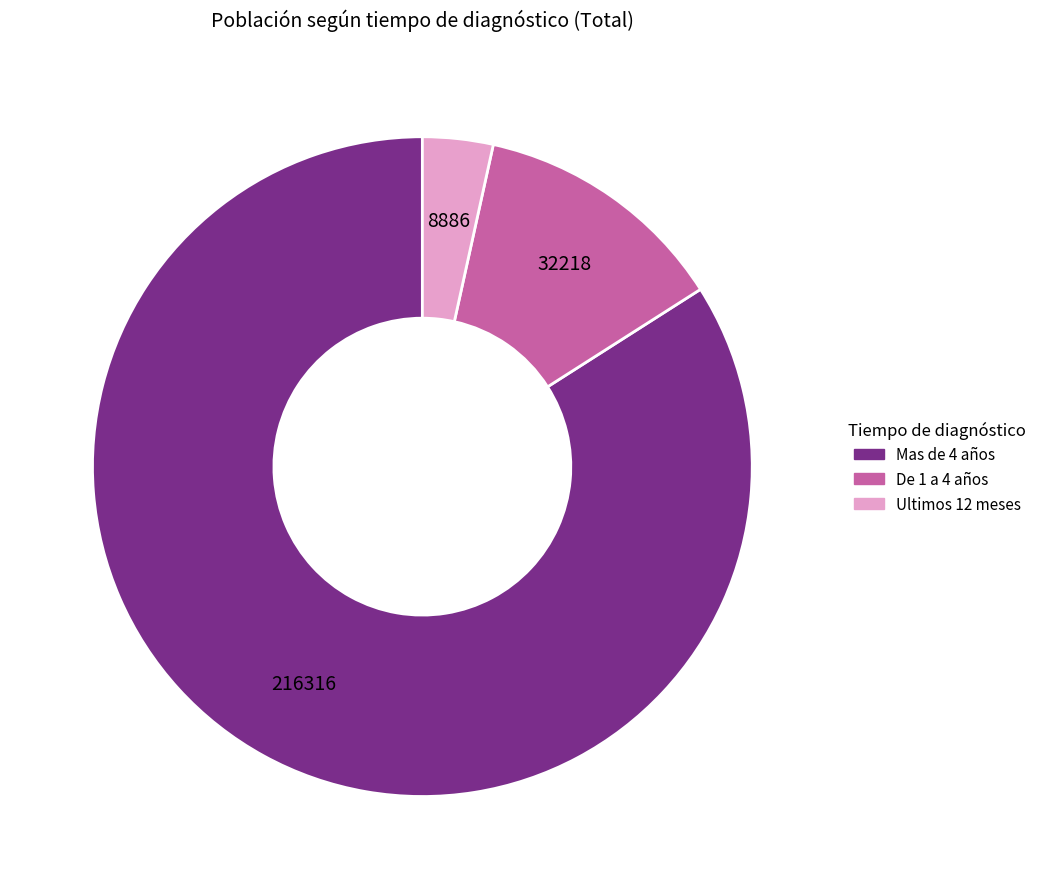

What is the largest slice in the pie chart?

Mas de 4 años